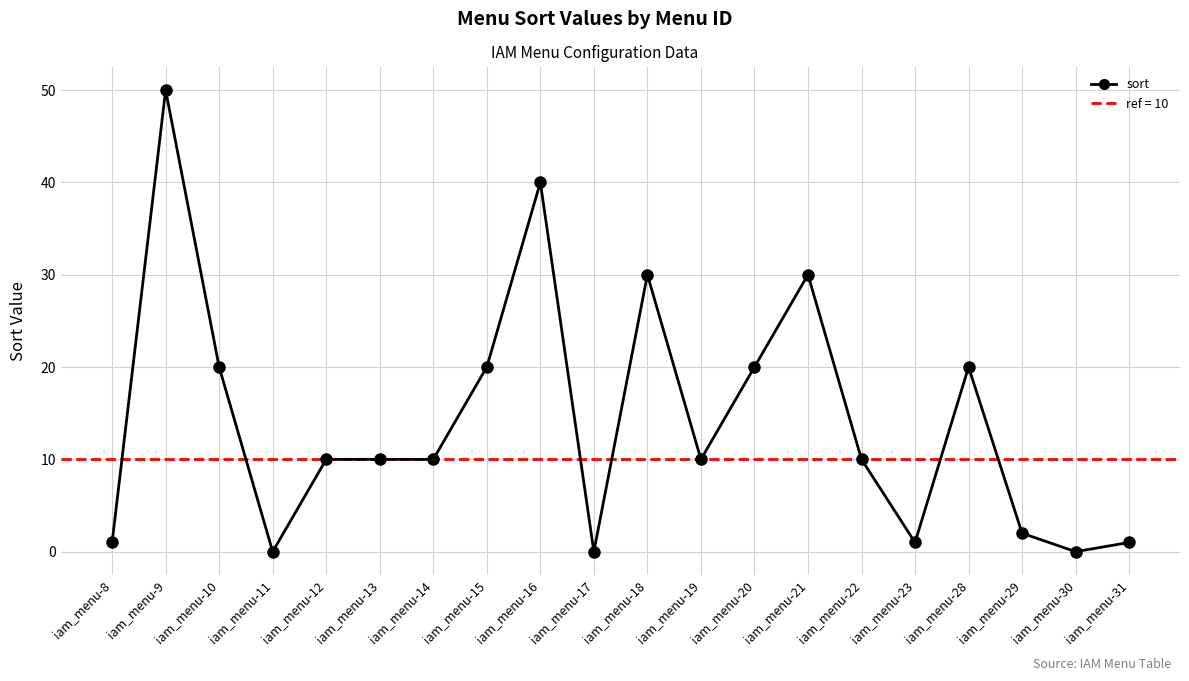

Where is the first local maximum?

iam_menu-9